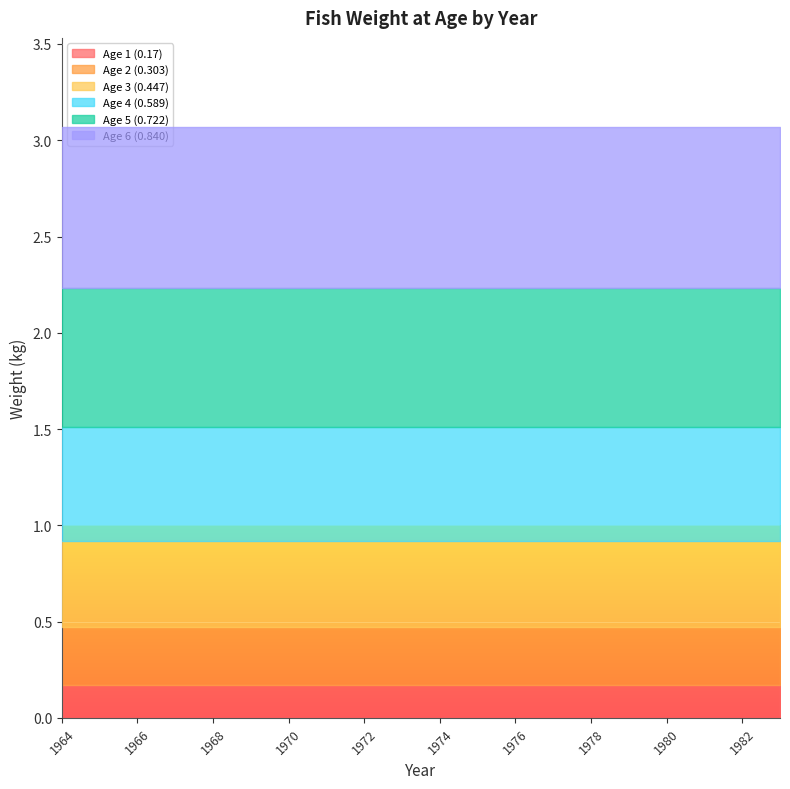

Rank the categories by Age 5 (0.722) value from lowest to highest.

1964, 1965, 1966, 1967, 1968, 1969, 1970, 1971, 1972, 1973, 1974, 1975, 1976, 1977, 1978, 1979, 1980, 1981, 1982, 1983